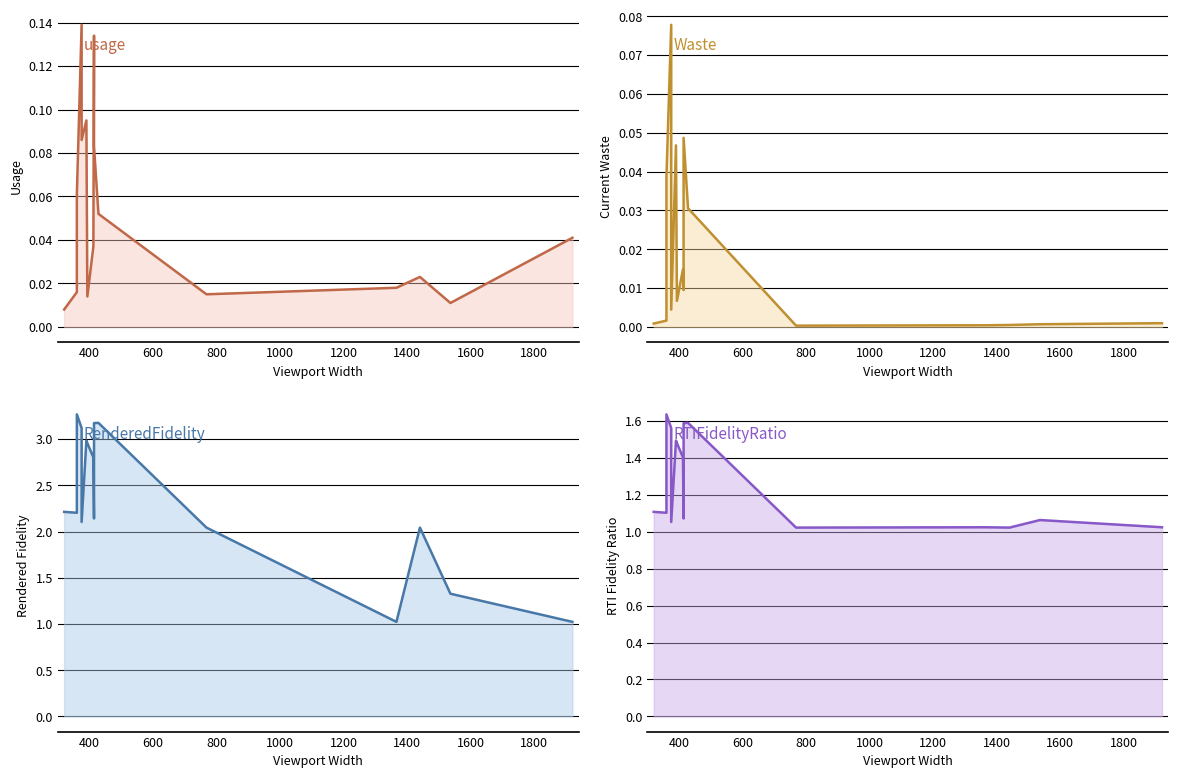

What is the difference between the maximum and second lowest values in the usage series?

0.1